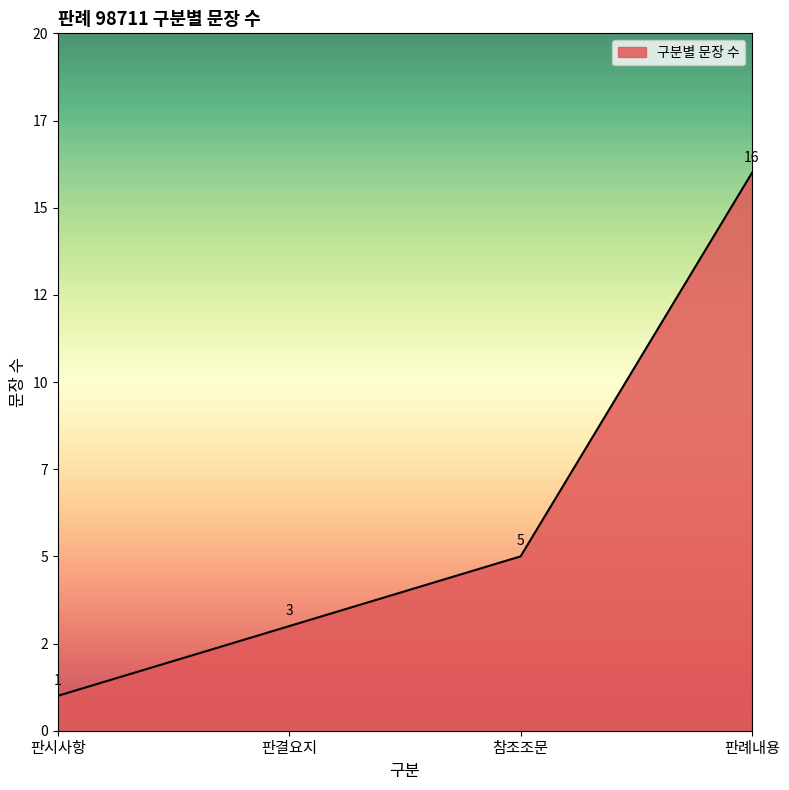

What is the maximum value shown in the chart?

16